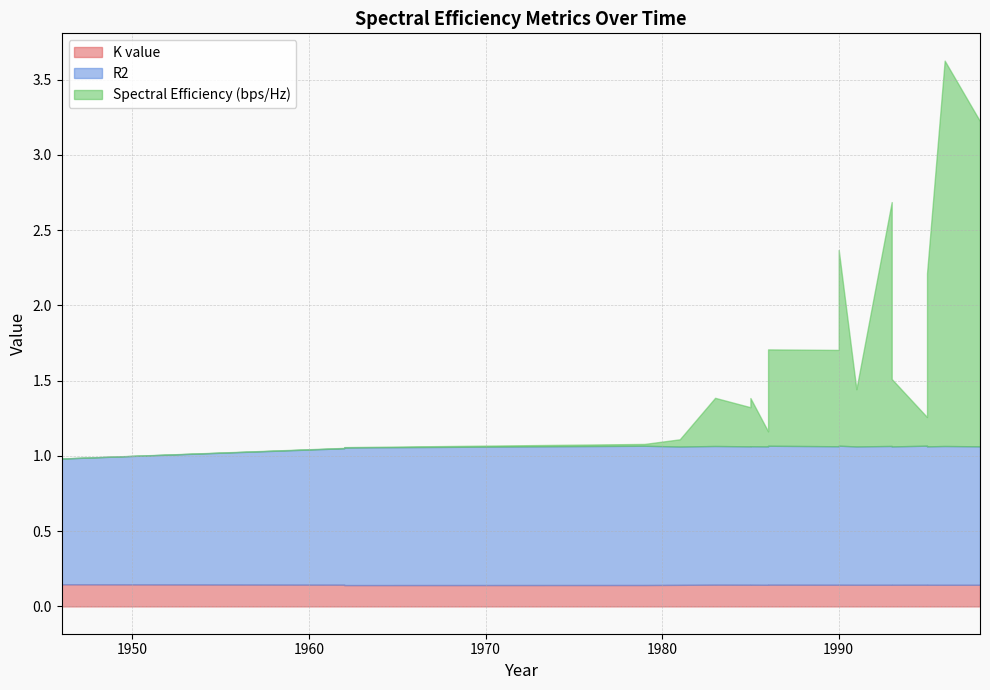

True or false: K value has a value of 0.1 at 1981.

True